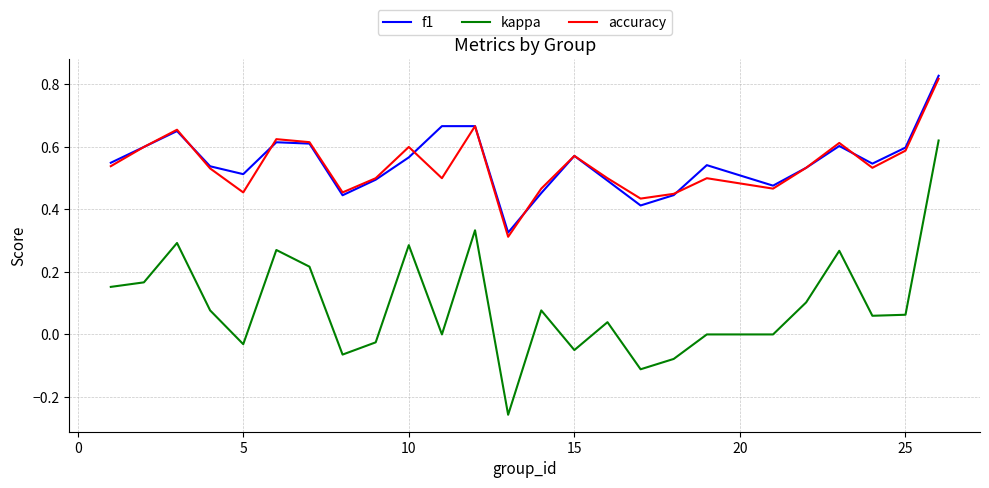

Which series has the widest spread of values?

kappa